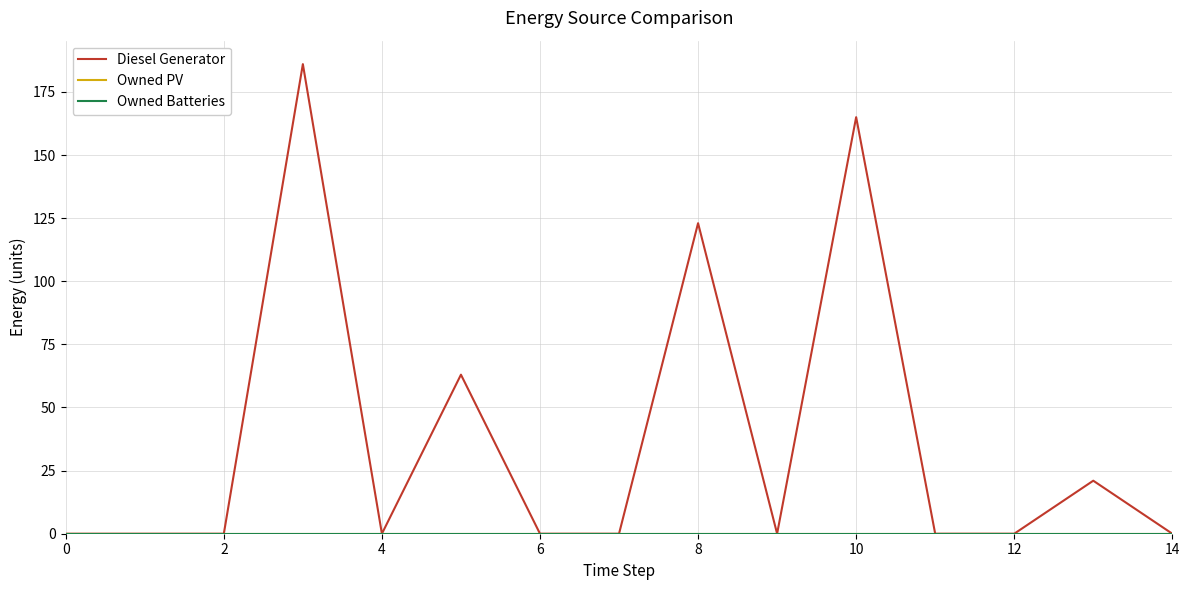

Does the chart have visible grid lines?

Yes